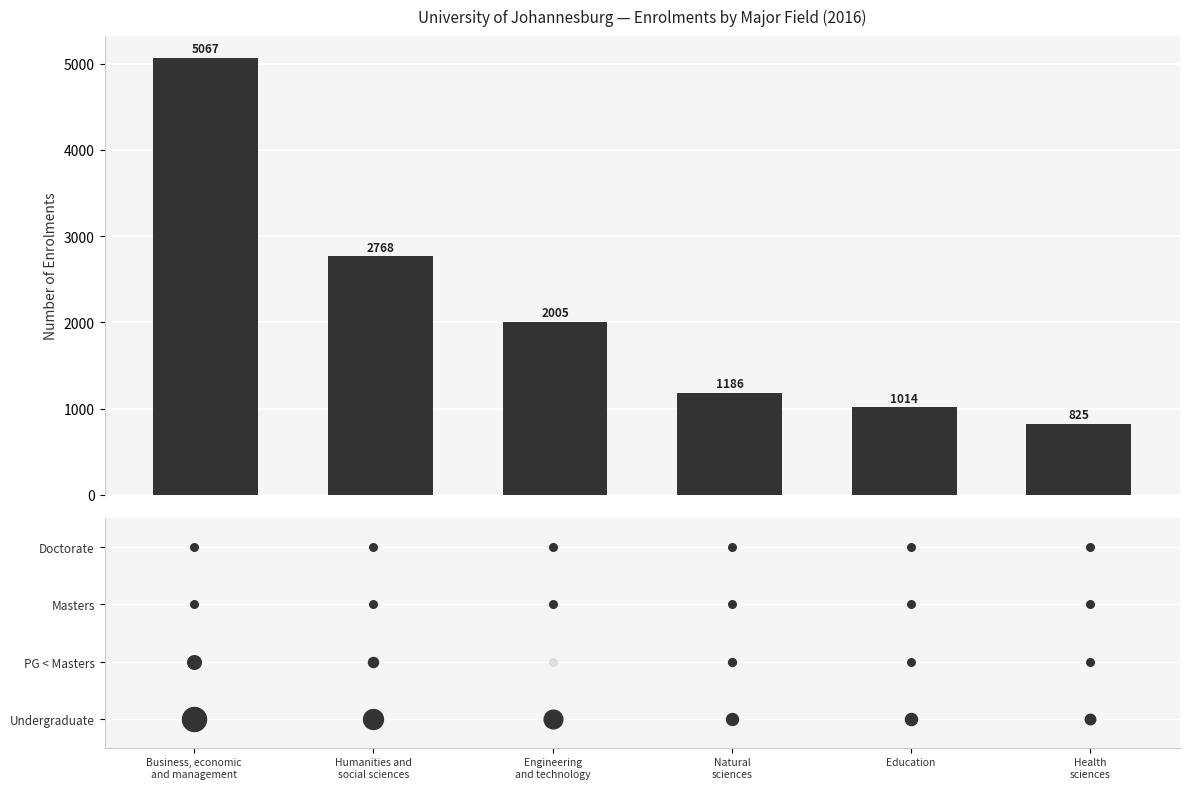

What is the change in value from Humanities and
social sciences to Education?

-1754.2